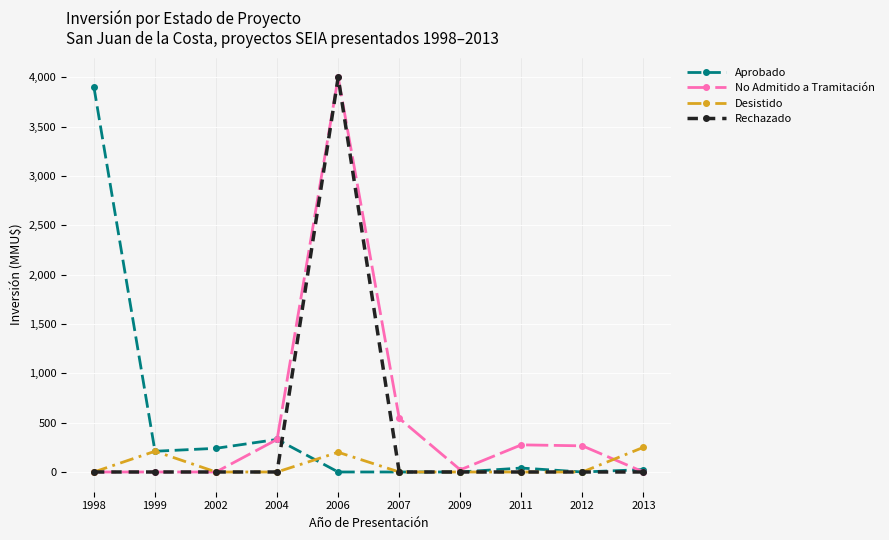

What is the value of the No Admitido a Tramitación point at the 6th from the left?

544